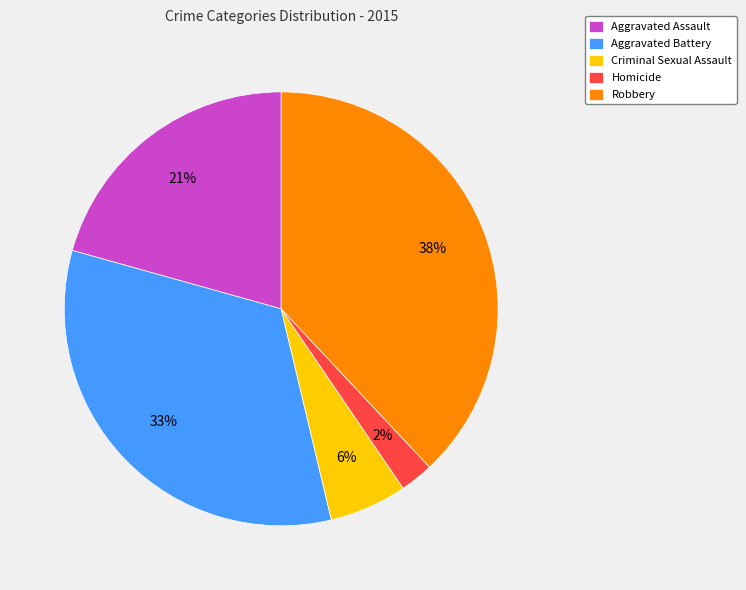

Does Aggravated Assault represent more than half of the total?

No